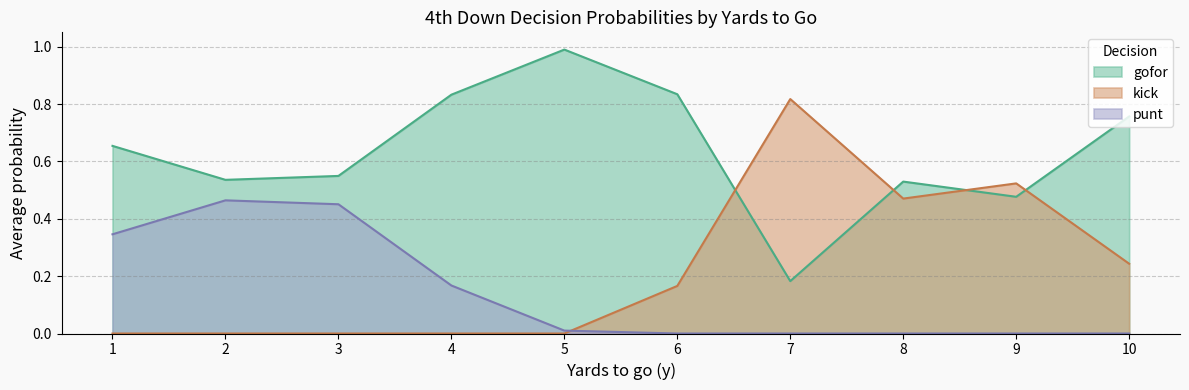

How many intersections are there between kick and gofor?

4